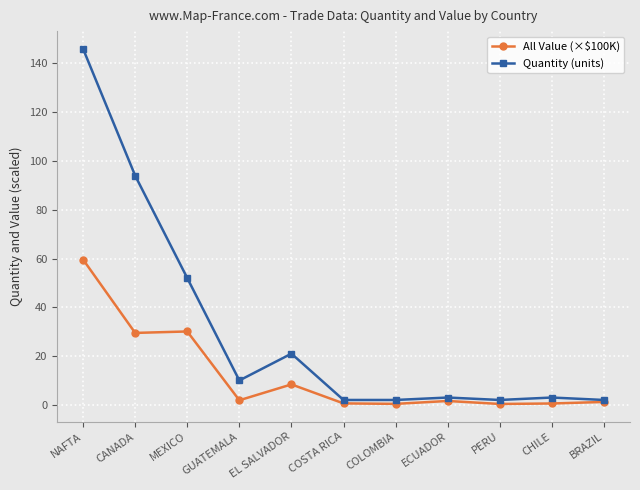

Rank the series by their average value, from highest to lowest.

Quantity (units), All Value (×$100K)